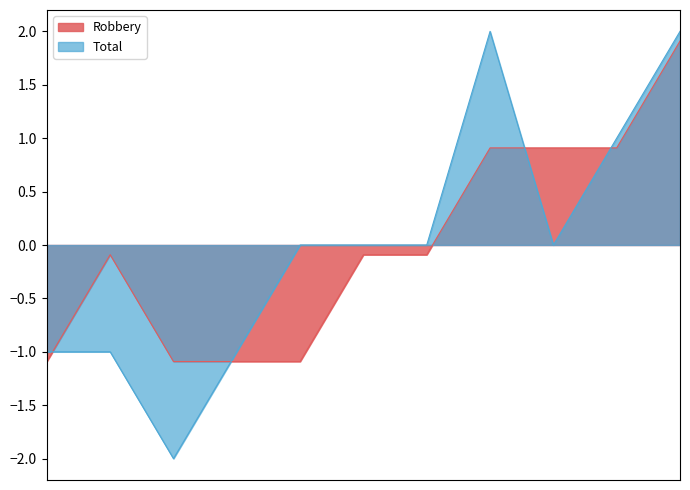

Reading left to right, what are all the values shown in this chart?

Robbery: 2015=-1.1	2016=-0.1	2017=-1.1	2018=-1.1	2019=-1.1	2020=-0.1	2021=-0.1	2022=0.9	2023=0.9	2024=0.9	2025=1.9
Total: 2015=-1.0	2016=-1.0	2017=-2.0	2018=-1.0	2019=0.0	2020=0.0	2021=0.0	2022=2.0	2023=0.0	2024=1.0	2025=2.0